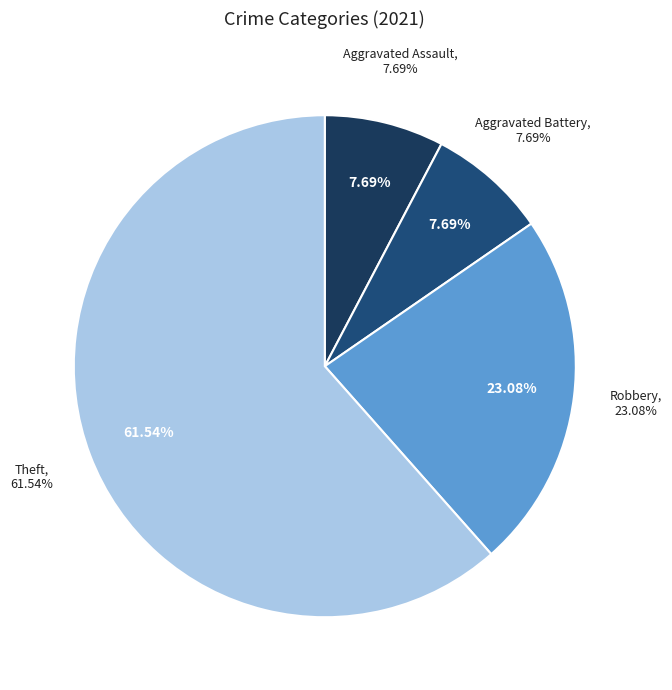

What percentage is the Aggravated Battery slice, to the nearest percent?

8%